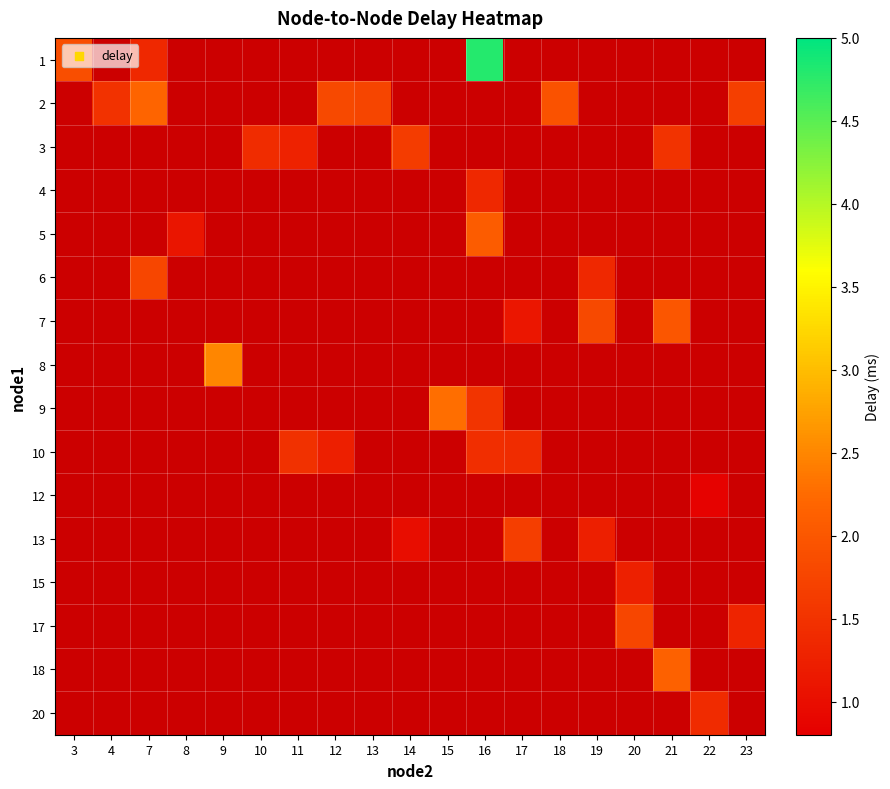

Which category has the lowest value in the 12 series?

3